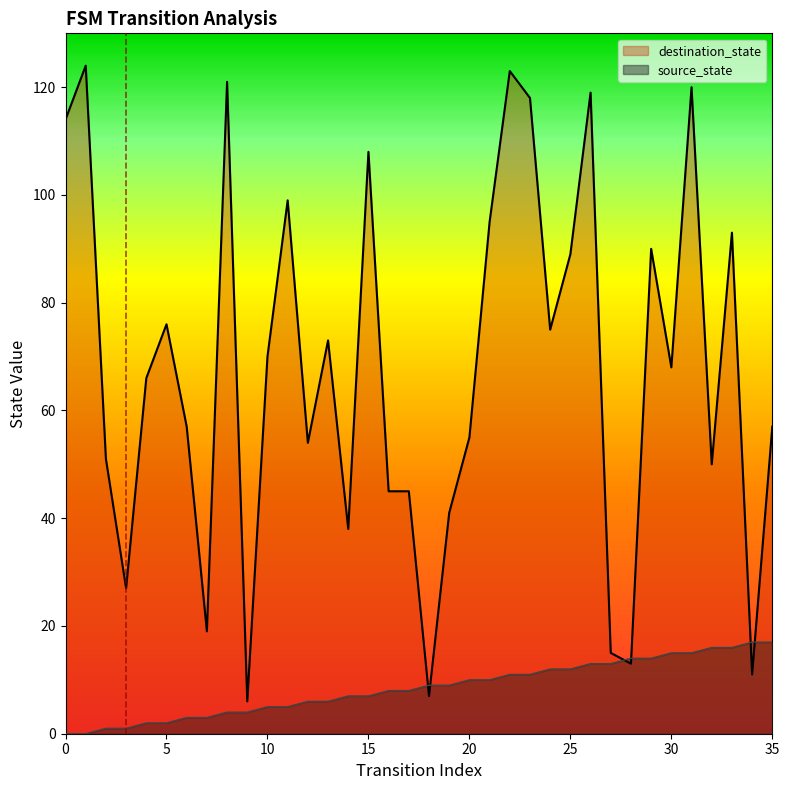

The source_state series shows 18 at 23. True or false?

False